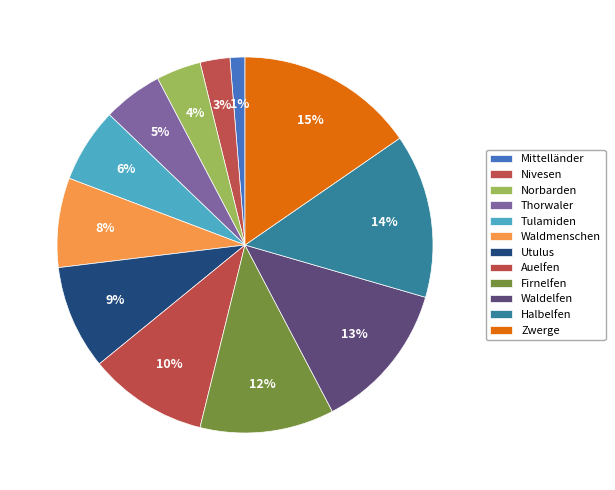

How many segments does this pie chart have?

12